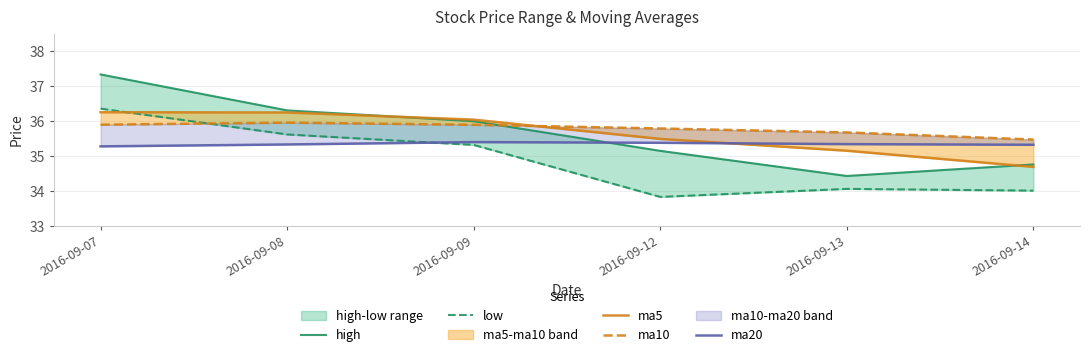

Reading left to right, list all the values displayed in this chart.

high: 37.3	36.3	36.0	35.1	34.4	34.8
low: 36.4	35.6	35.3	33.8	34.0	34.0
ma5: 36.2	36.2	36.0	35.5	35.1	34.7
ma10: 35.9	35.9	35.9	35.8	35.7	35.5
ma20: 35.3	35.3	35.4	35.4	35.3	35.3